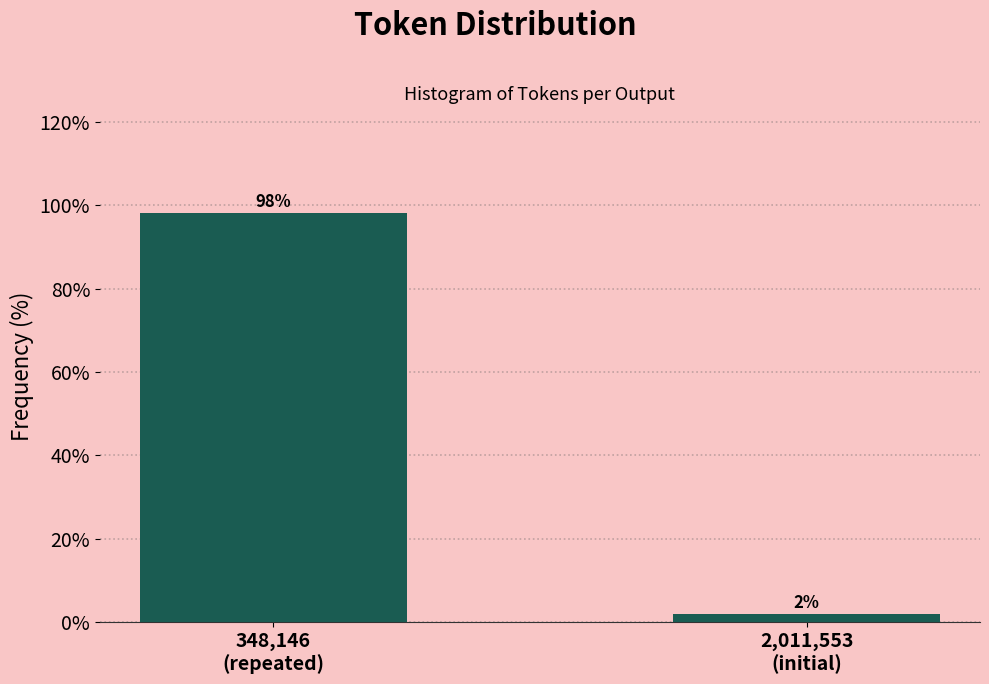

What is the maximum value shown in the chart?

98.1